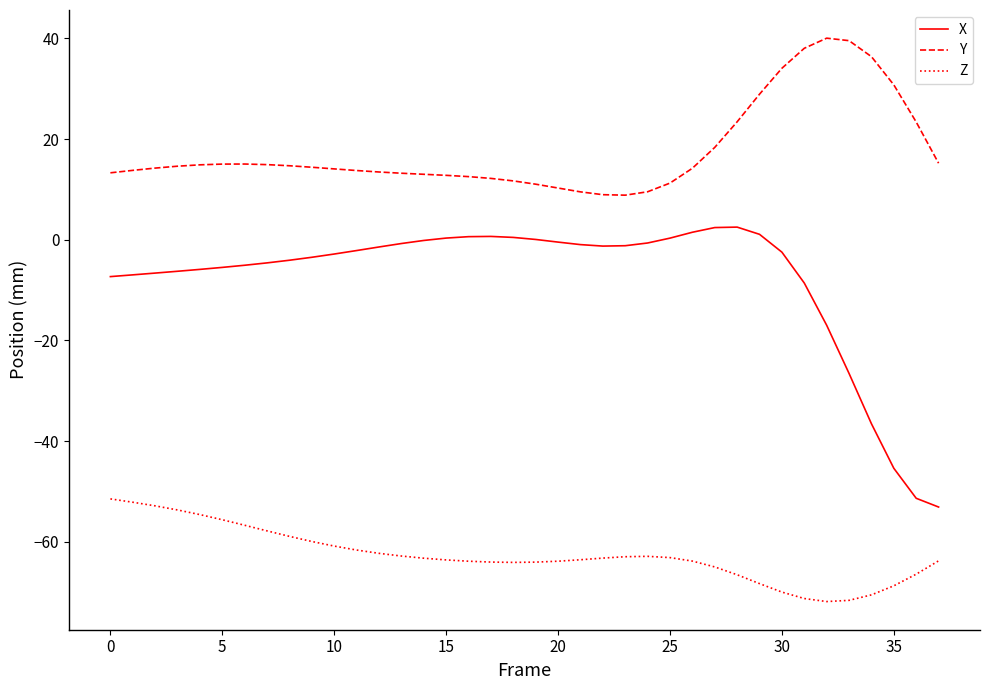

Which series has the largest total across all categories?

Y